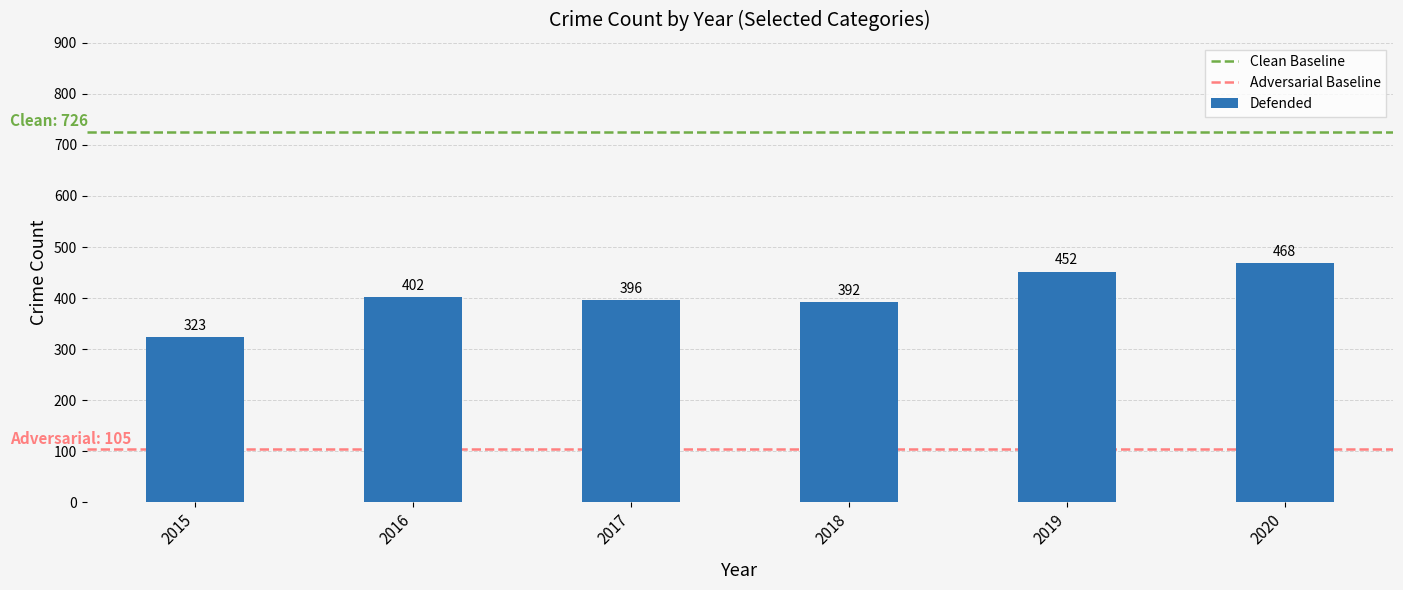

How many bars are there in total?

6